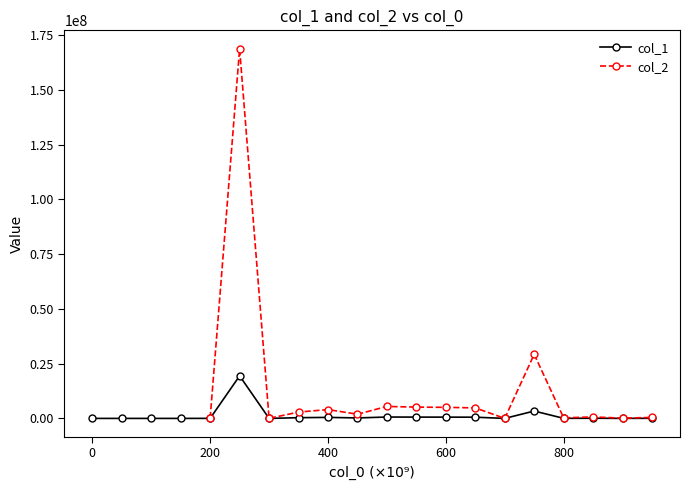

What is the approximate value at 3010000000000?

593564.7